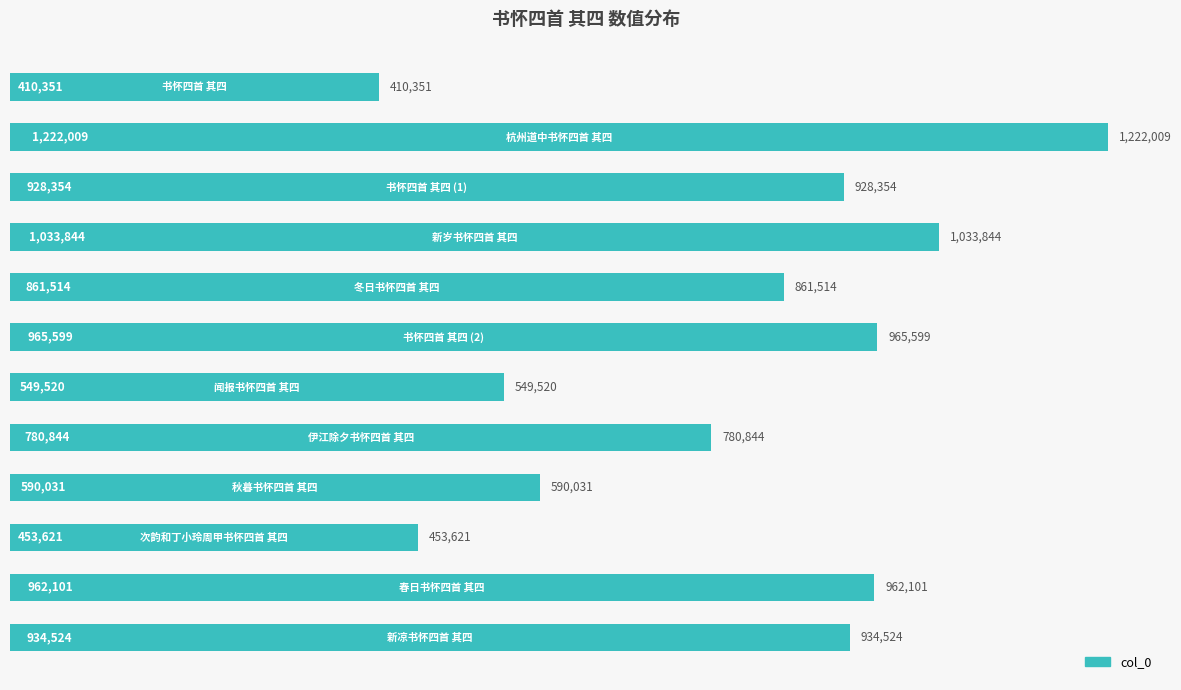

Does the chart contain stacked bars?

No